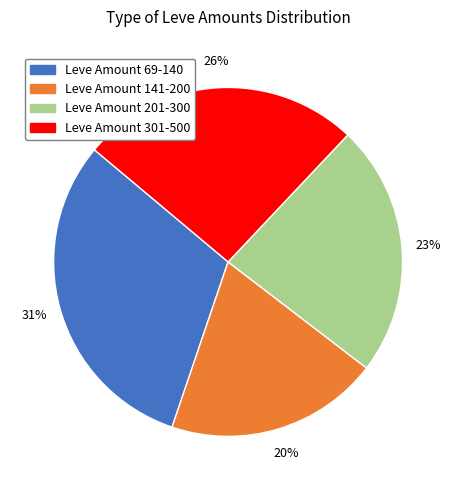

Is there a majority slice in this chart?

No